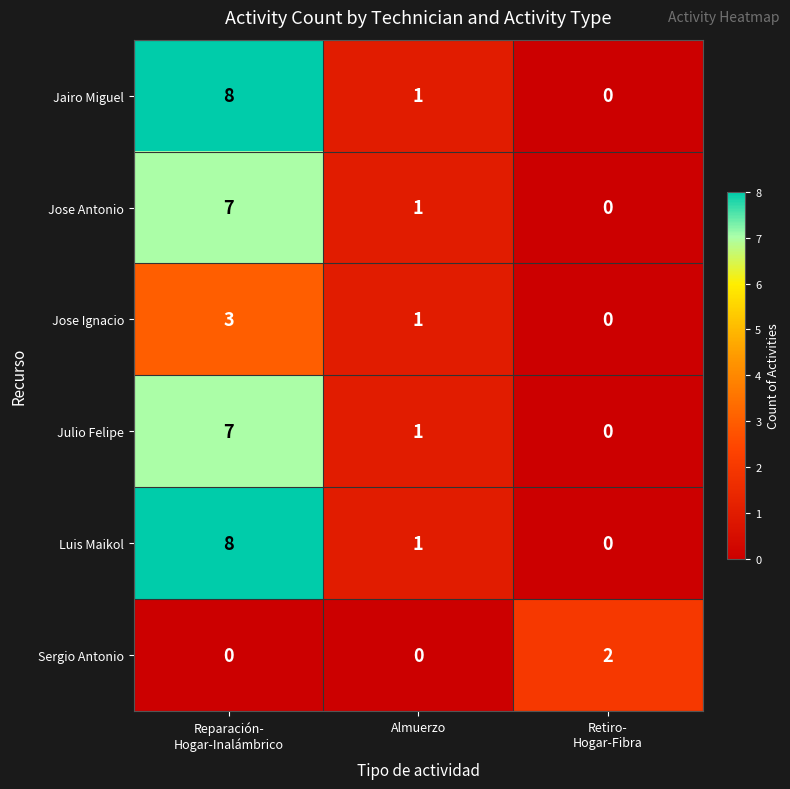

Which label corresponds to the largest value in the chart?

Reparación-
Hogar-Inalámbrico